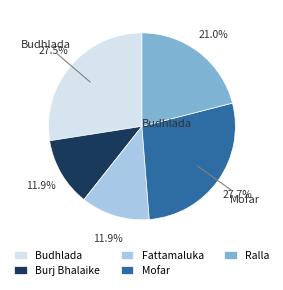

To the nearest percent, what is the difference between the largest and smallest slice percentages?

16%